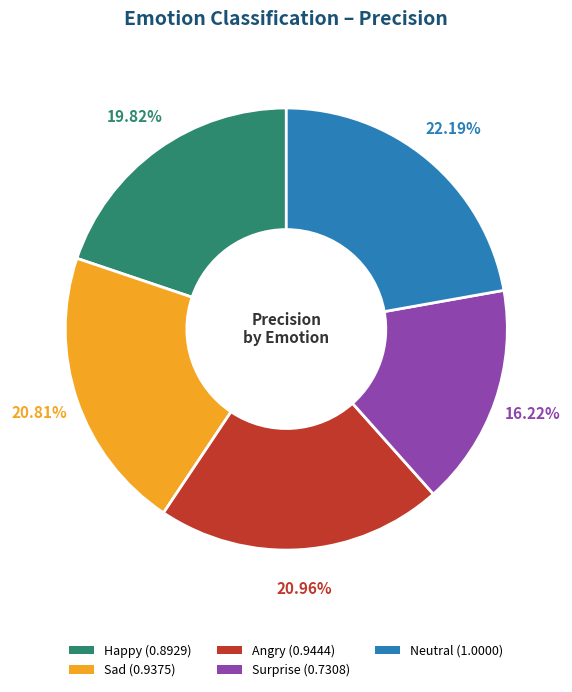

Do Happy and Sad together represent more than half of the pie?

No